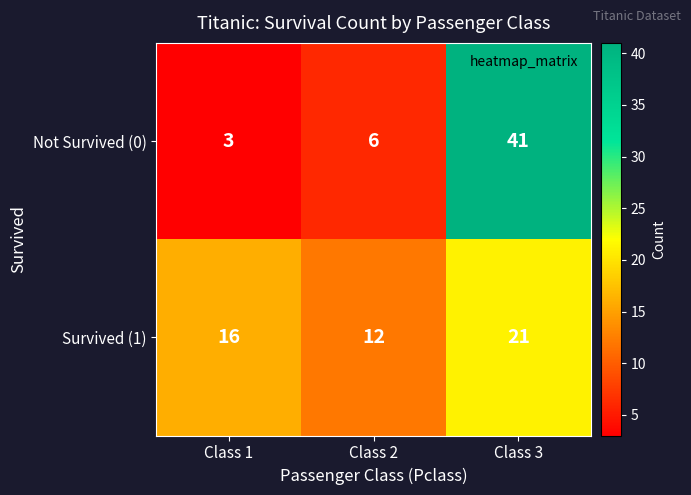

Rank the series by their maximum value, from highest to lowest.

Not Survived (0), Survived (1)